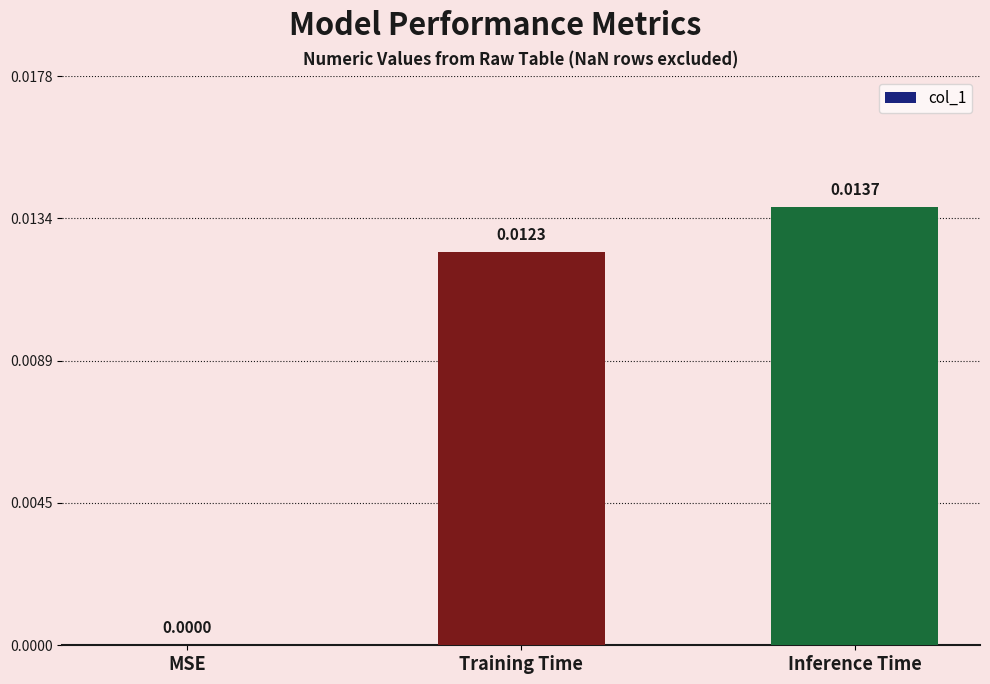

The chart shows a value of 0.0 at Inference Time. True or false?

True